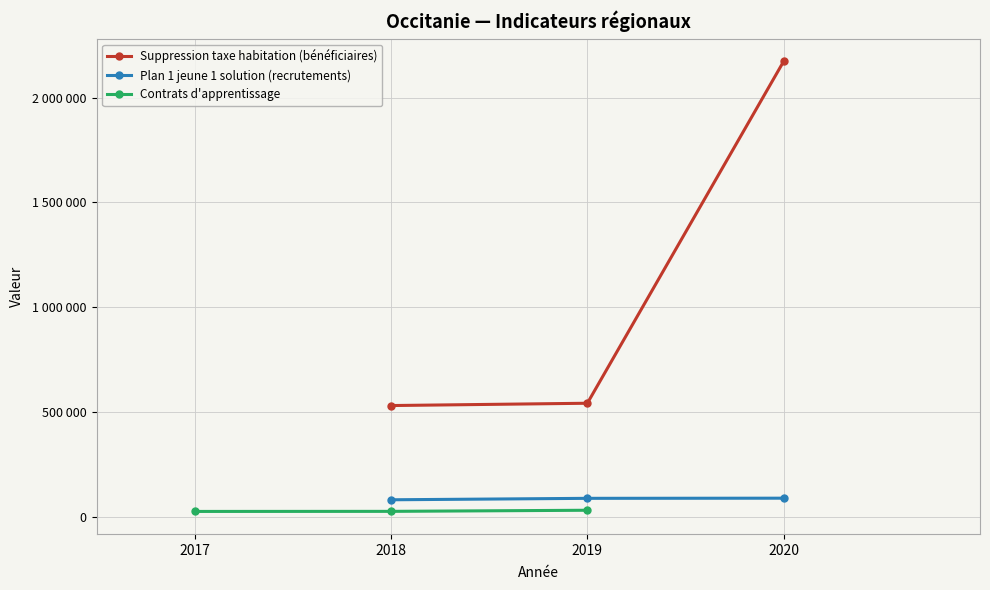

What are all the series names shown in the legend?

Suppression taxe habitation (bénéficiaires), Plan 1 jeune 1 solution (recrutements), Contrats d'apprentissage